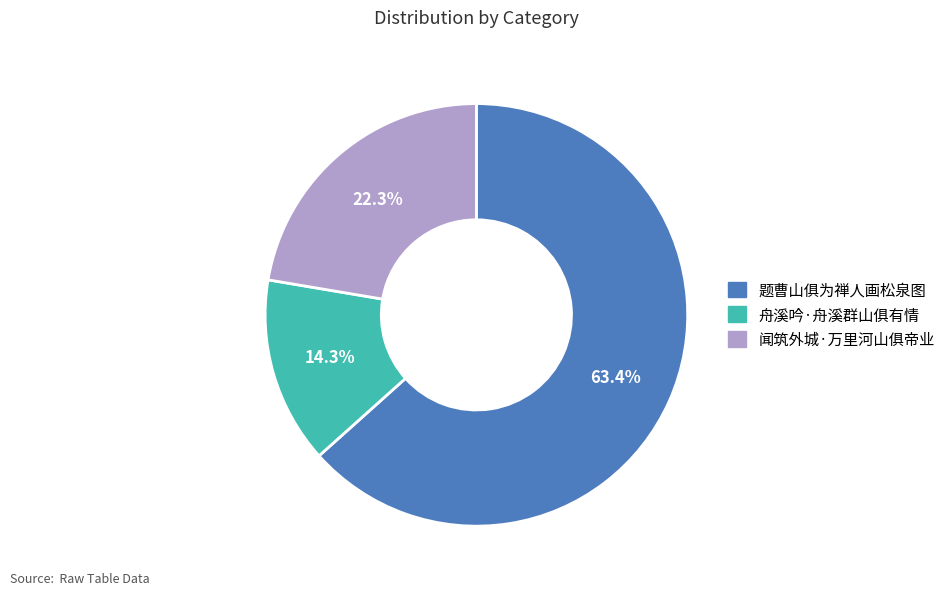

To the nearest percent, what is the difference between the 题曹山俱为禅人画松泉图 and 舟溪吟·舟溪群山俱有情 slice percentages?

49%